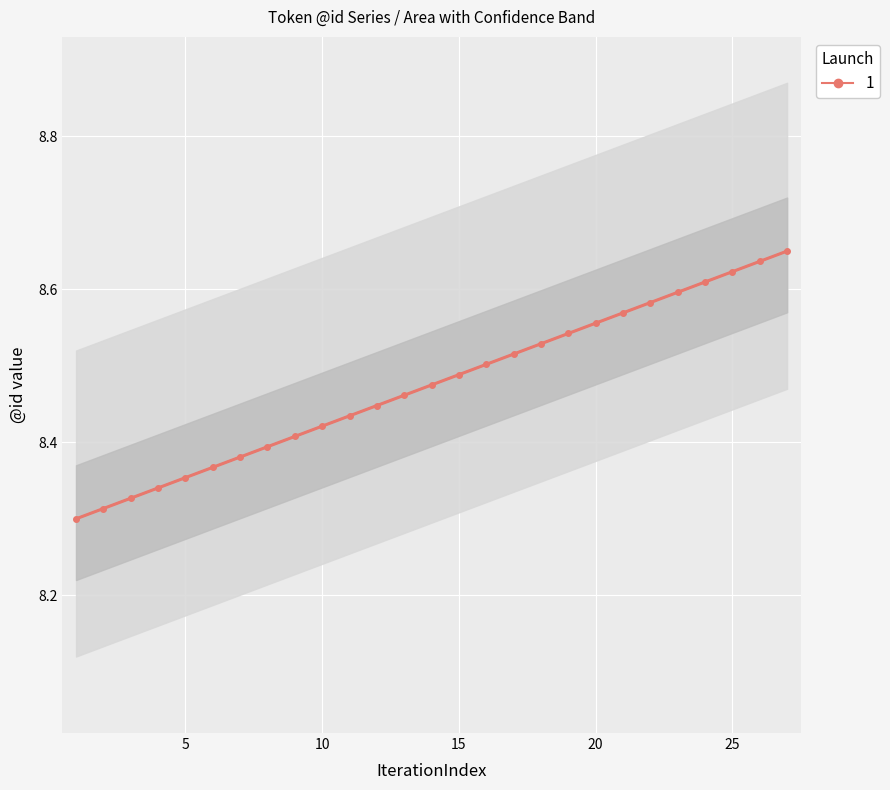

What is the smallest value displayed?

8.3